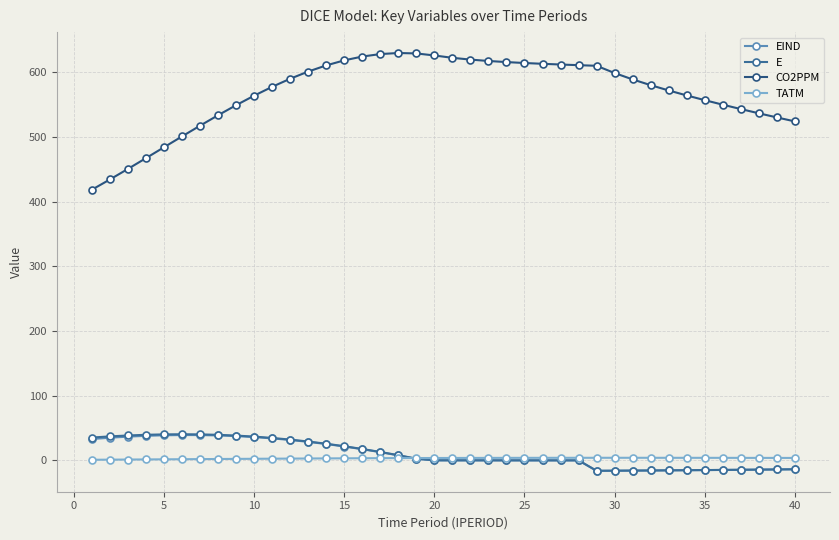

Does the chart display data point markers on the line(s)?

Yes